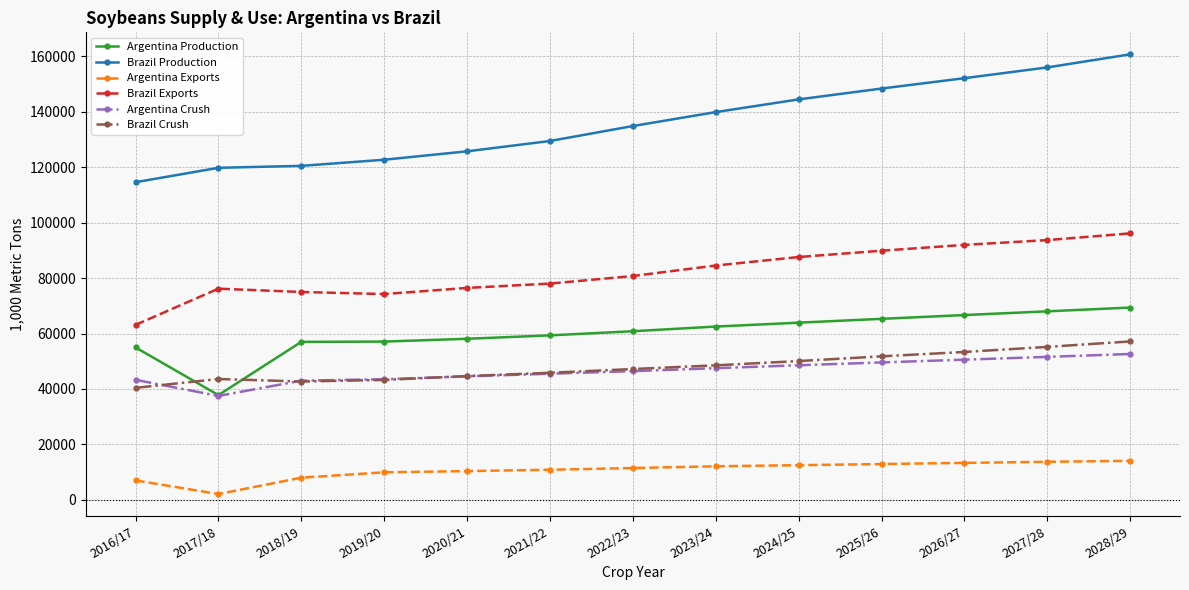

What are all the series names shown in the legend?

Argentina Production, Brazil Production, Argentina Exports, Brazil Exports, Argentina Crush, Brazil Crush